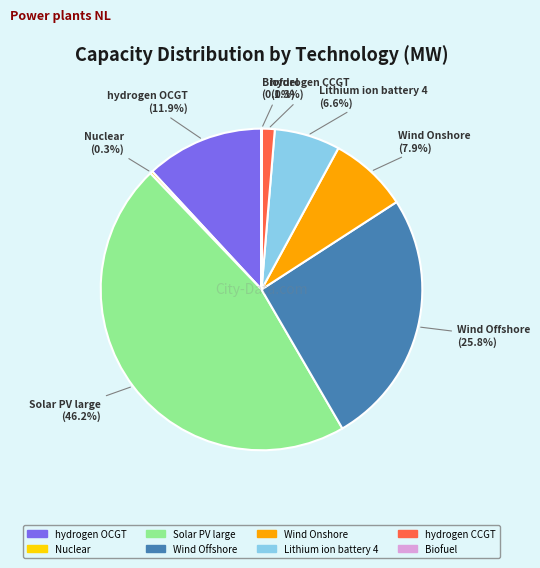

The hydrogen CCGT slice represents 1% of the pie. True or false?

True